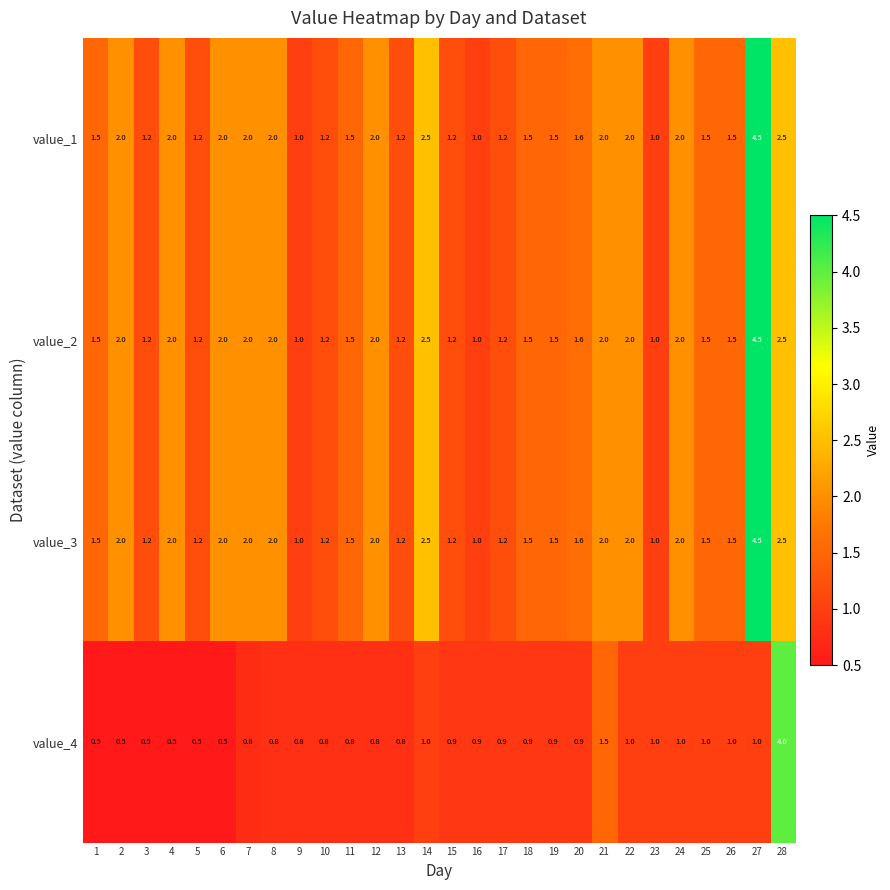

What is the minimum value for value_3?

1.0